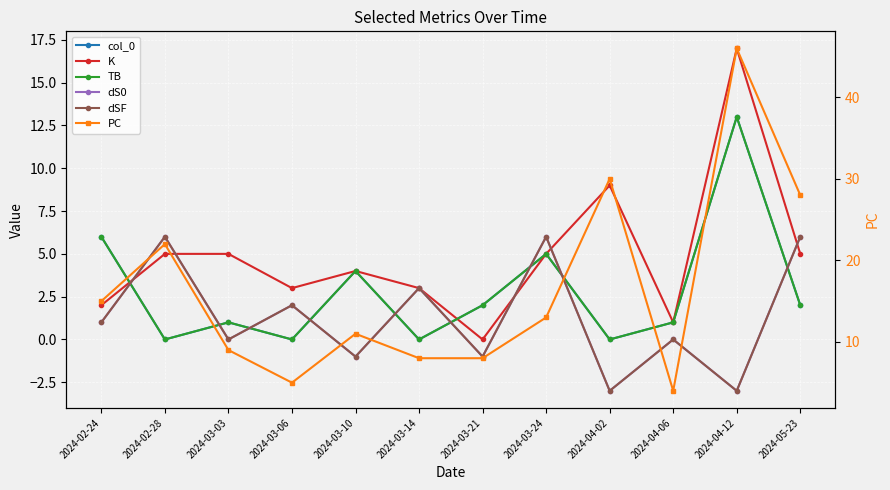

Which label corresponds to the smallest value in the chart?

2024-04-02